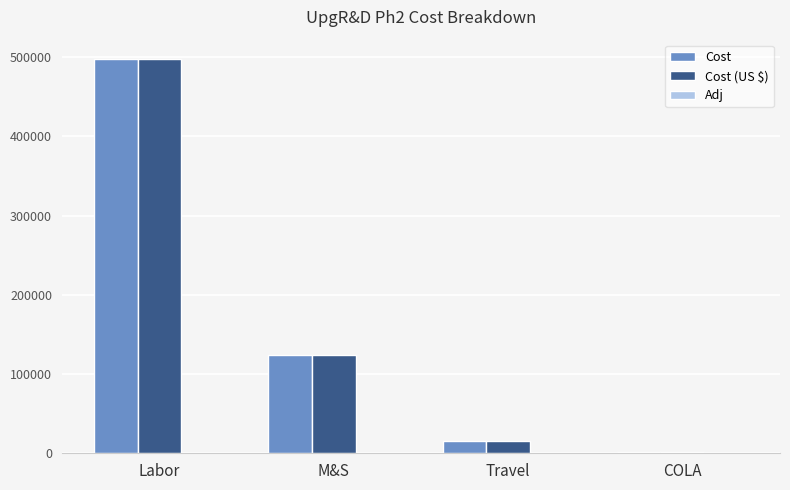

The Cost (US $) series shows 14892.0 at Travel. True or false?

True